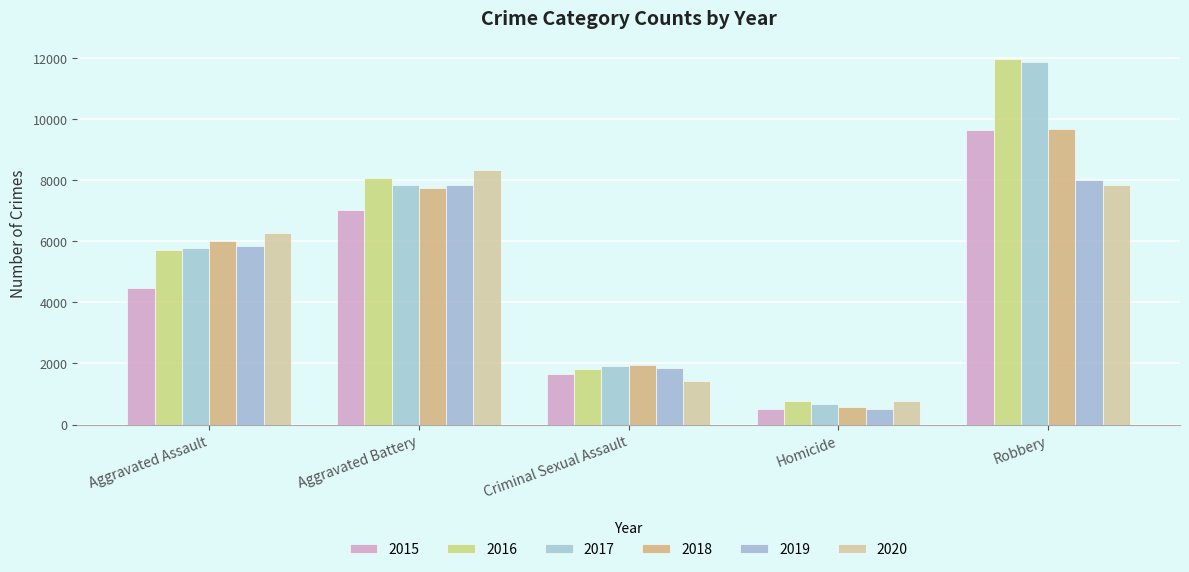

At which label does 2015 first exceed 4480?

Aggravated Battery